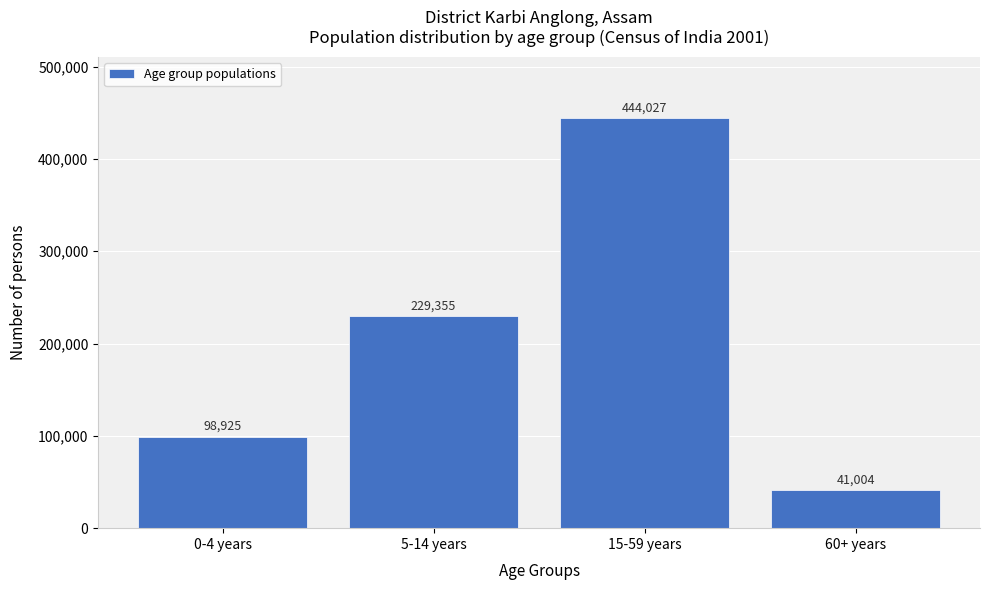

Reading right to left, what are all the values shown in this chart?

60+ years=41004	15-59 years=444027	5-14 years=229355	0-4 years=98925